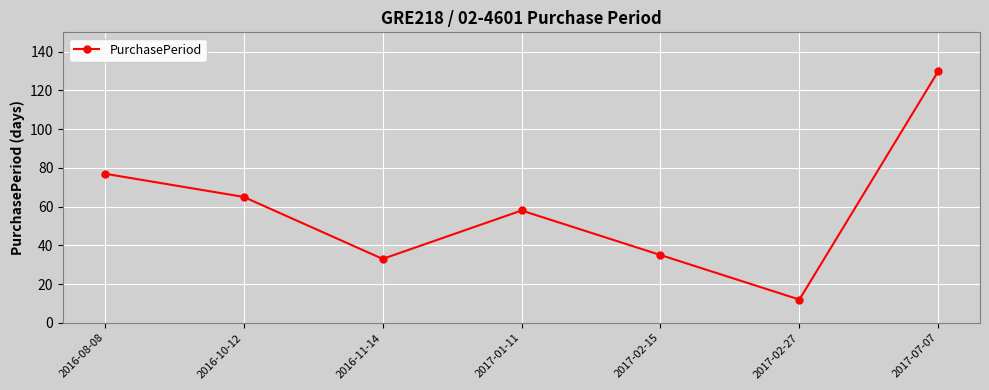

What is the change in value from 2017-02-27 to 2017-07-07?

+118